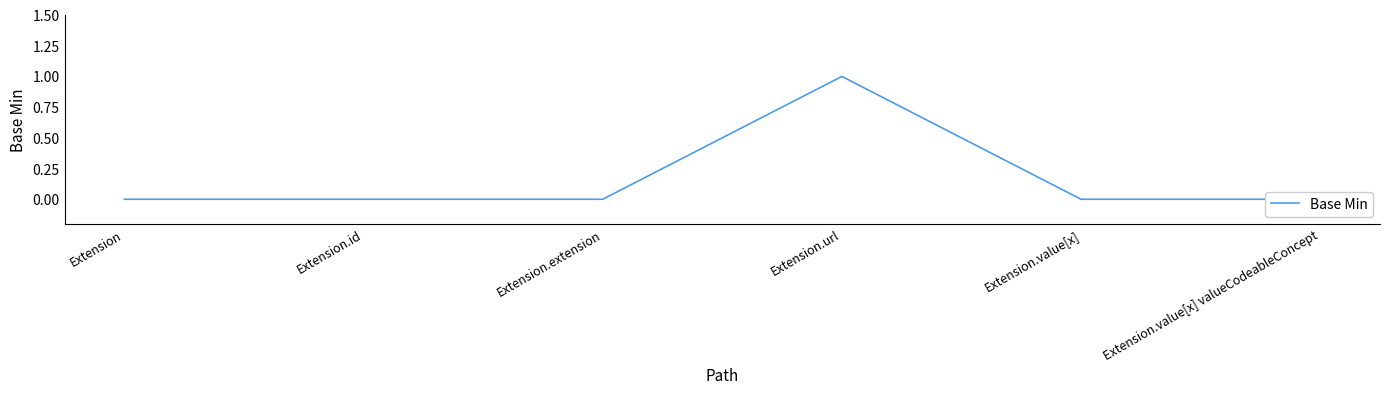

Reading left to right, transcribe all the data shown in this chart.

Extension=0	Extension.id=0	Extension.extension=0	Extension.url=1	Extension.value[x]=0	Extension.value[x] valueCodeableConcept=0